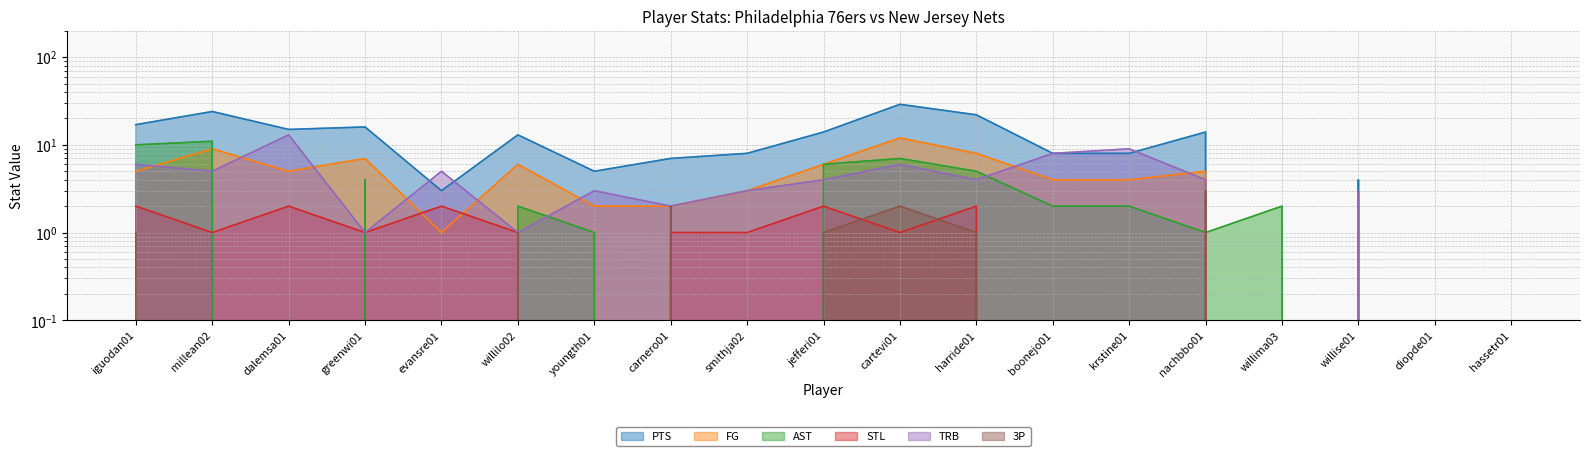

True or false: 3P has a value of 2 at carnero01.

True